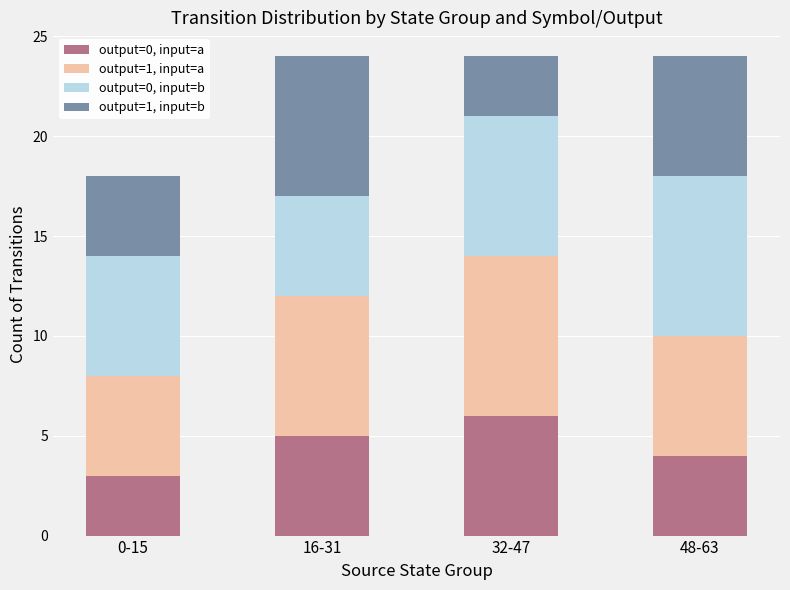

Is it true that output=0, input=a equals 7 at 16-31?

False